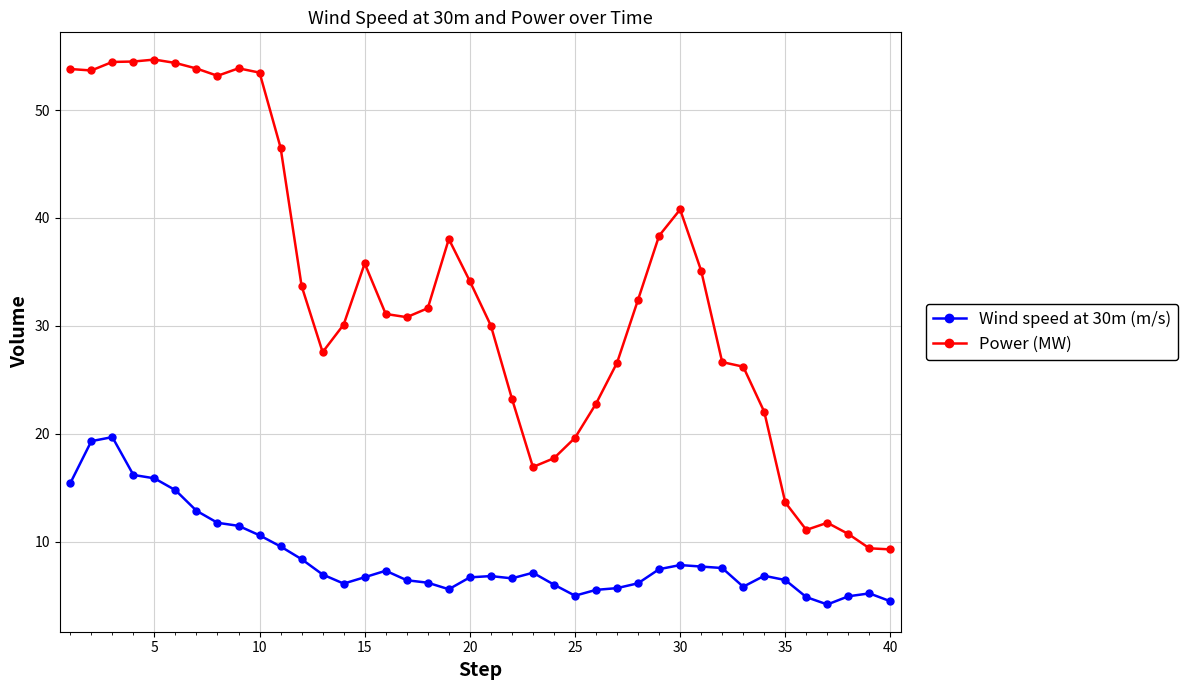

What is the difference between the maximum and minimum values in the Wind speed at 30m (m/s) series?

15.5